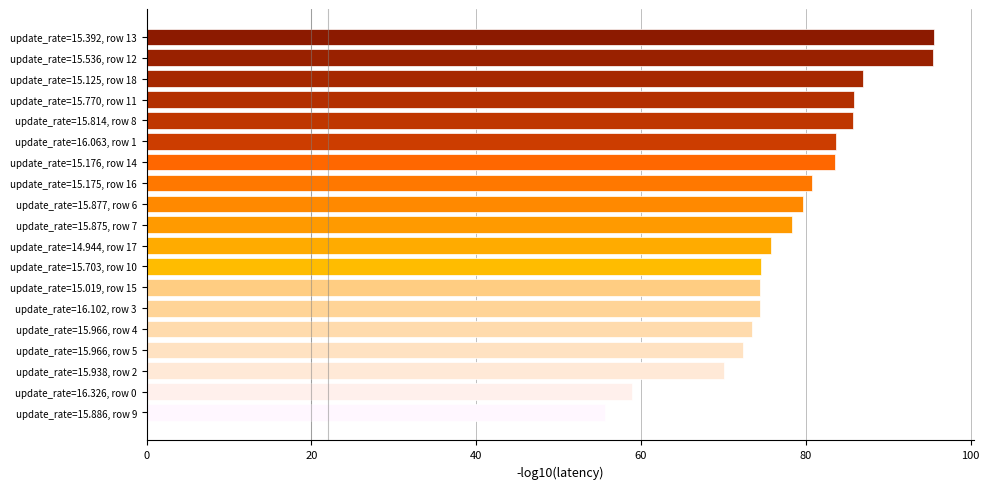

At which category does the chart reach its minimum across all series?

update_rate=15.886, row 9